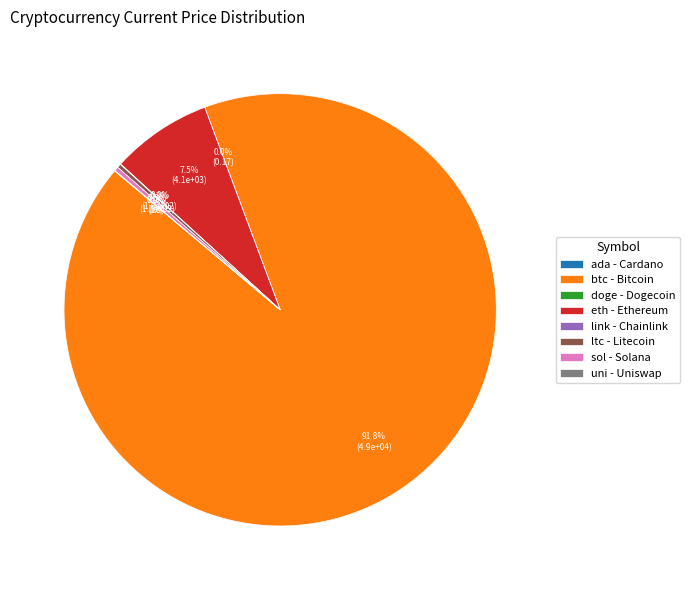

Between eth - Ethereum and ltc - Litecoin, which is larger?

eth - Ethereum